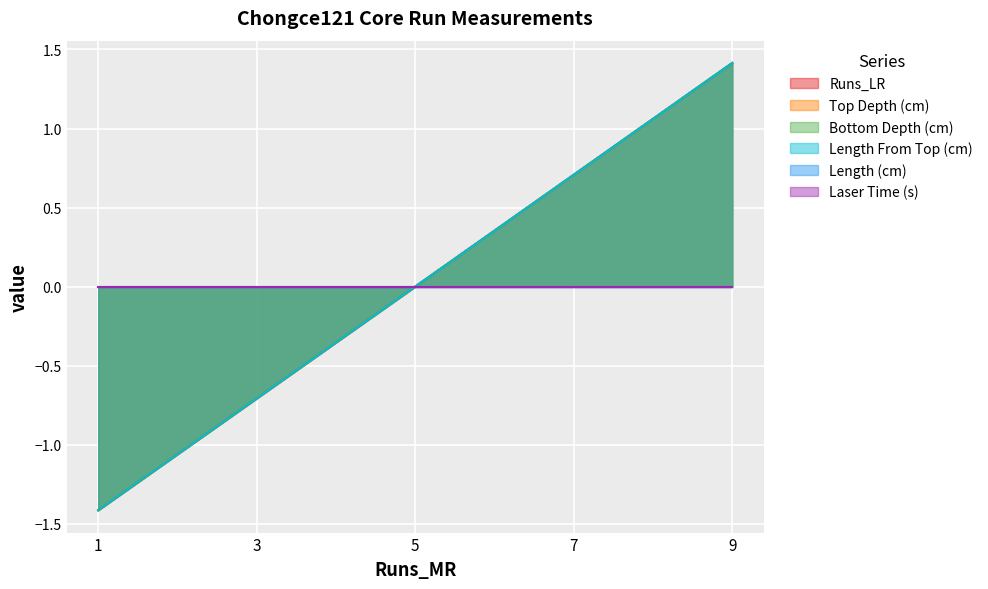

Does the chart display data point markers on the line(s)?

No